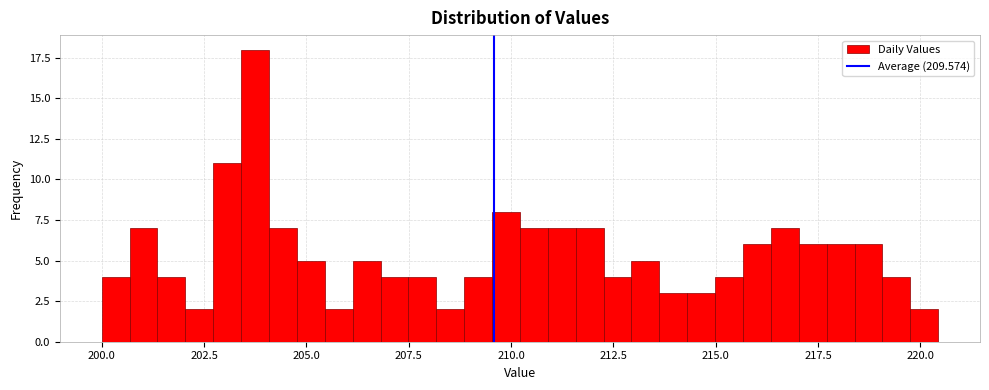

Around what value on the x-axis is the tallest bar? Give the approximate position of its centre, as read against the axis.

203.5